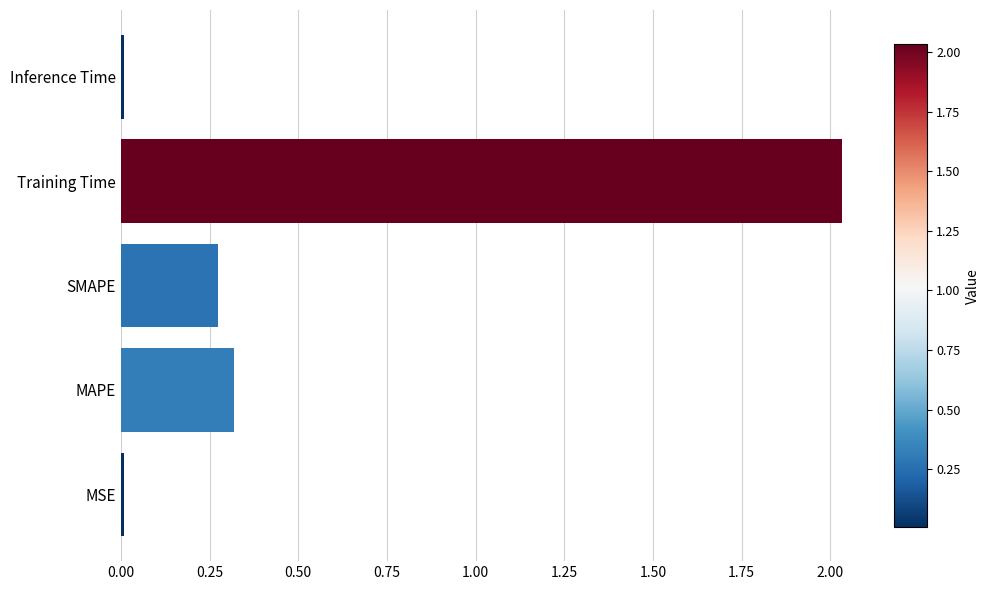

Which category has the highest value across all series?

Training Time